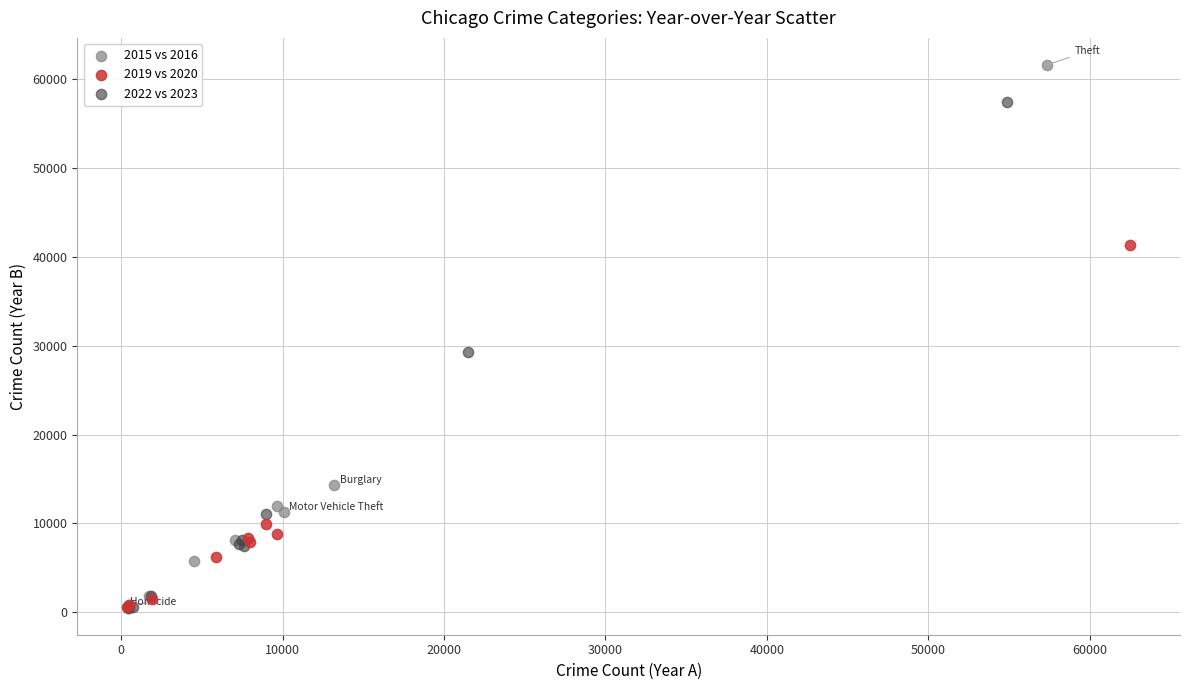

Which series has the widest spread of Y values?

2015 vs 2016